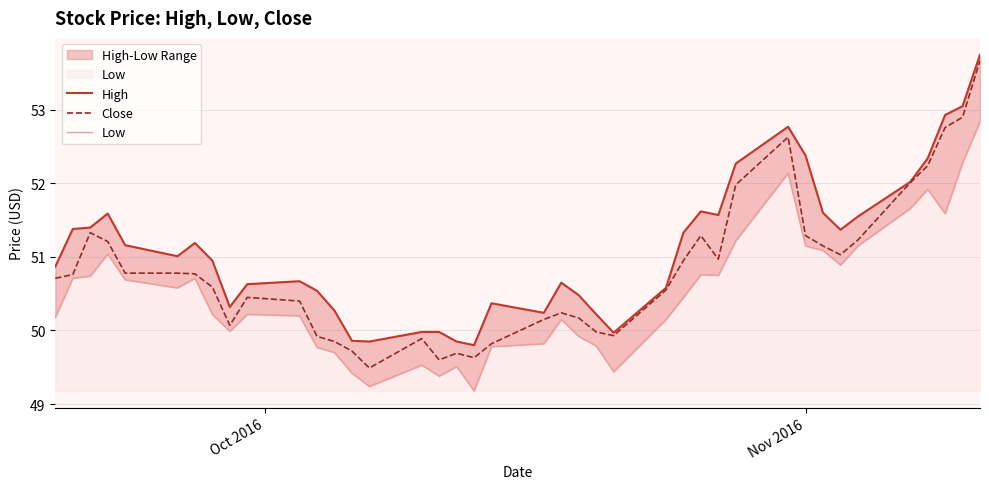

What is the maximum value for Close?

53.7